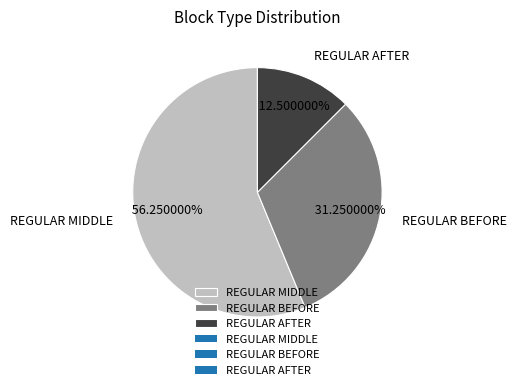

Which has a higher value, REGULAR AFTER or REGULAR MIDDLE?

REGULAR MIDDLE